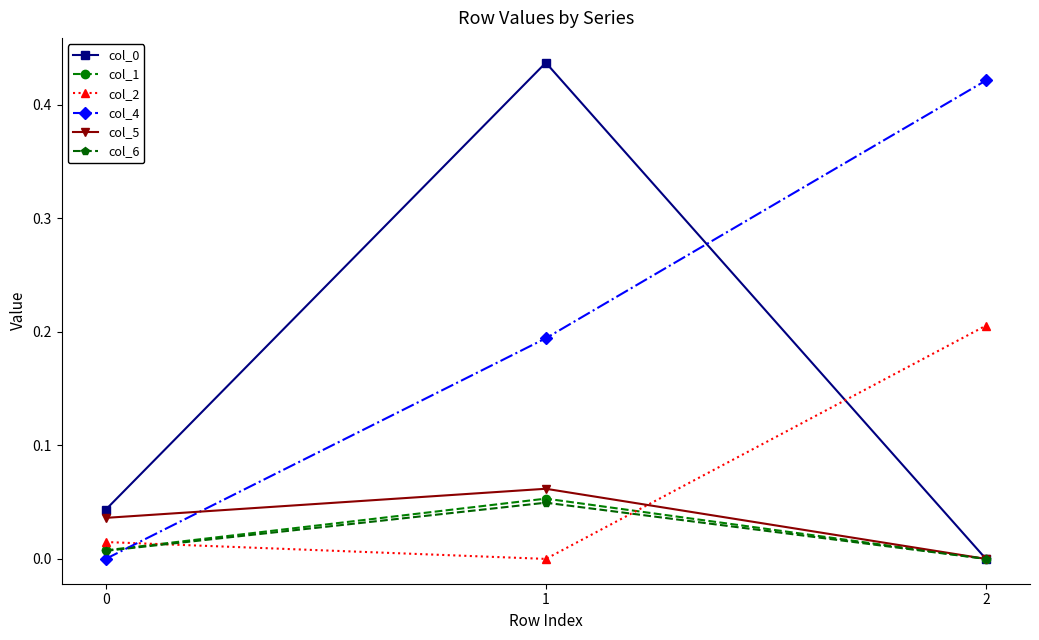

The value of col_6 at 1 is 0.0. True or false?

True